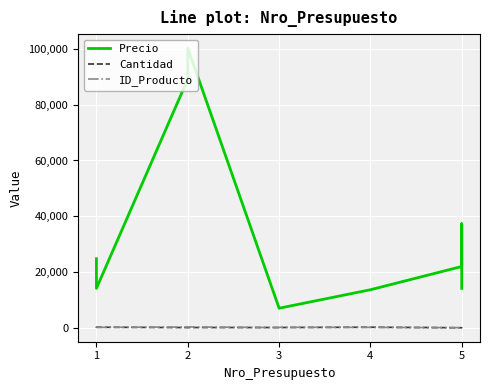

How many values in the Cantidad series exceed 100?

4